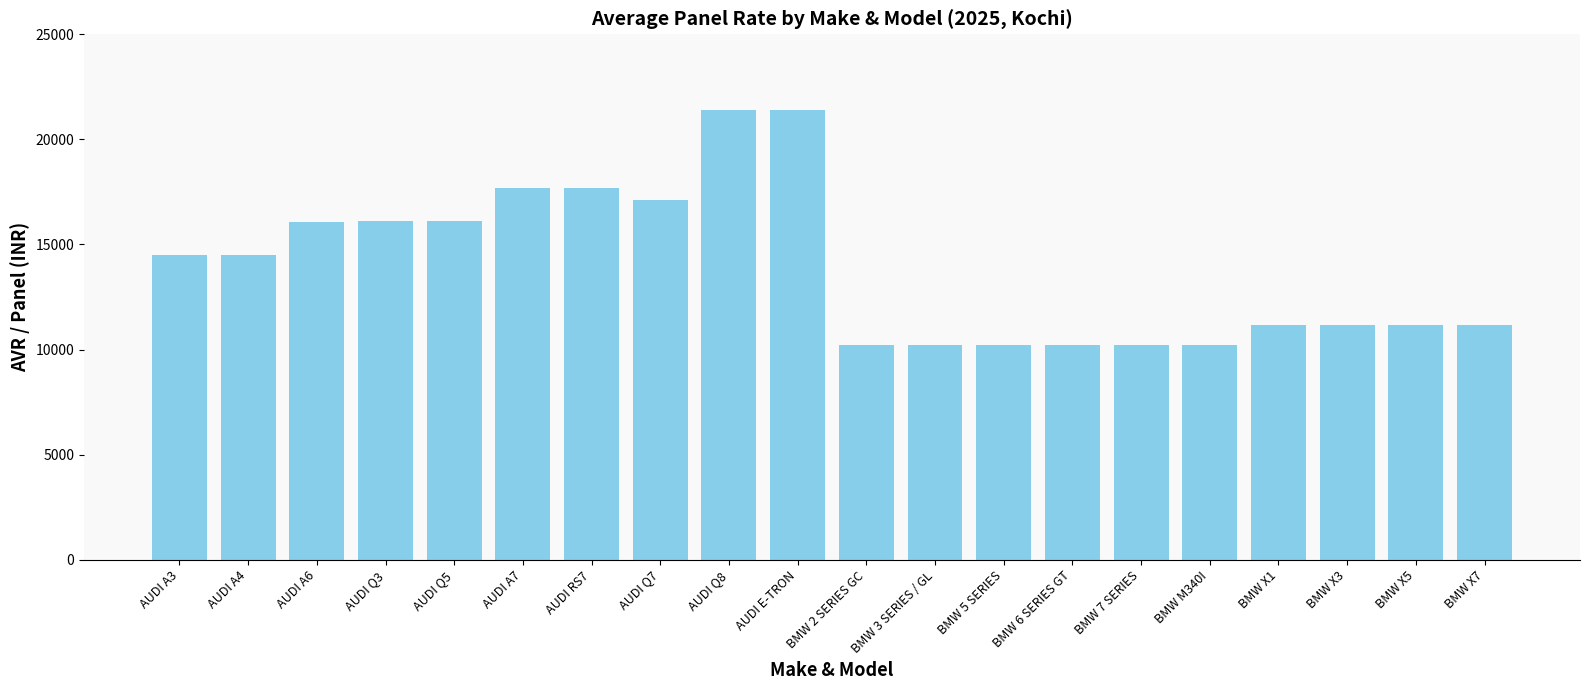

What is the smallest value displayed?

10193.7